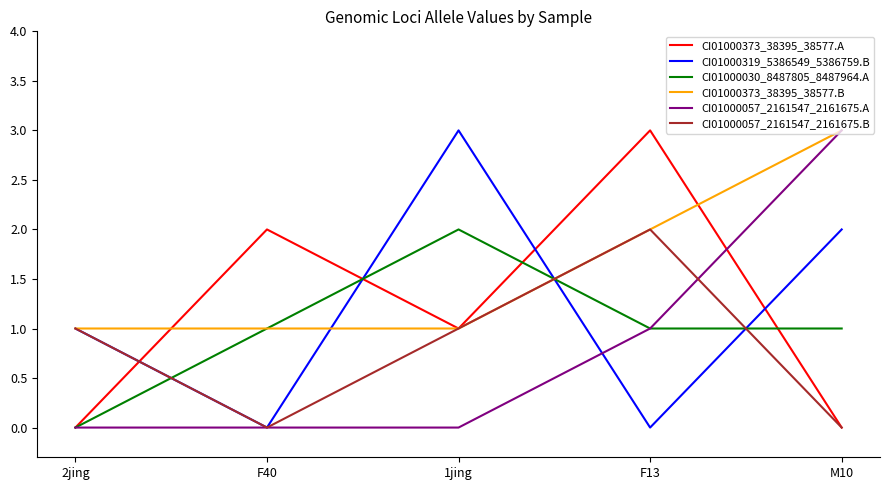

Reading right to left, list all the values displayed in this chart.

CI01000373_38395_38577.A: 0	3	1	2	0
CI01000319_5386549_5386759.B: 2	0	3	0	1
CI01000030_8487805_8487964.A: 1	1	2	1	0
CI01000373_38395_38577.B: 3	2	1	1	1
CI01000057_2161547_2161675.A: 3	1	0	0	0
CI01000057_2161547_2161675.B: 0	2	1	0	1